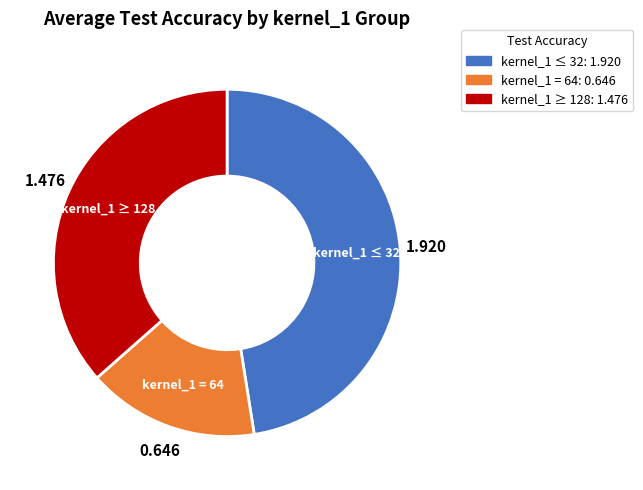

Rank the categories by value from highest to lowest.

kernel_1 ≤ 32, kernel_1 ≥ 128, kernel_1 = 64